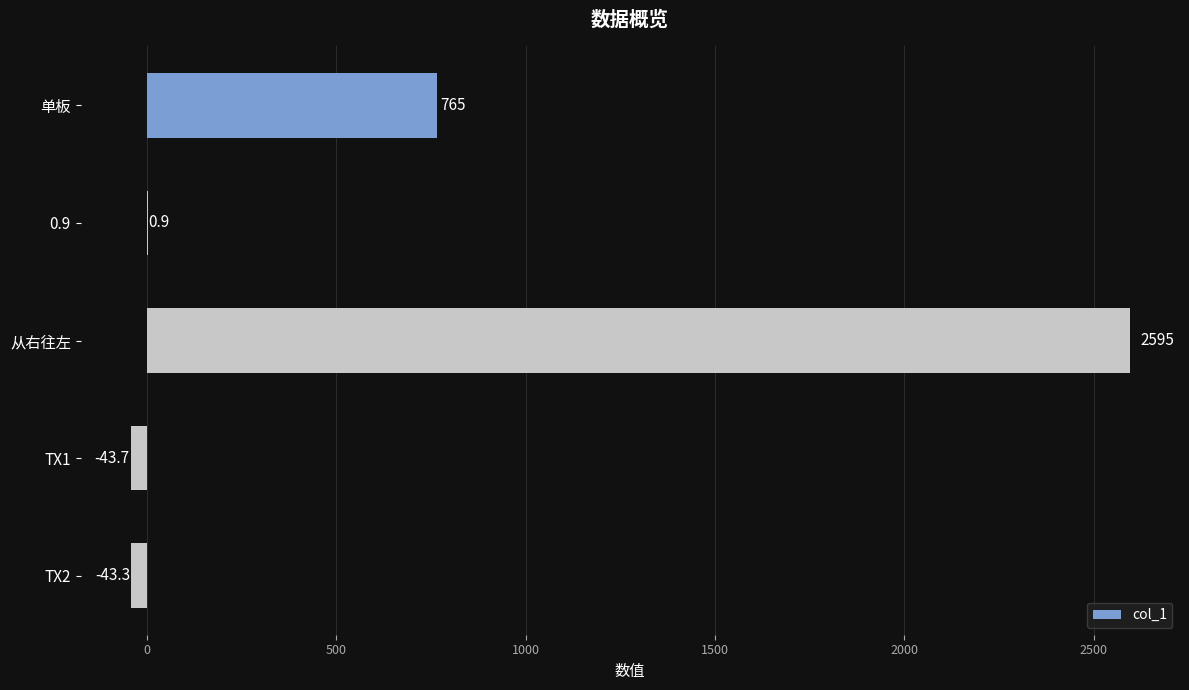

What is the sum of all values?

3273.9